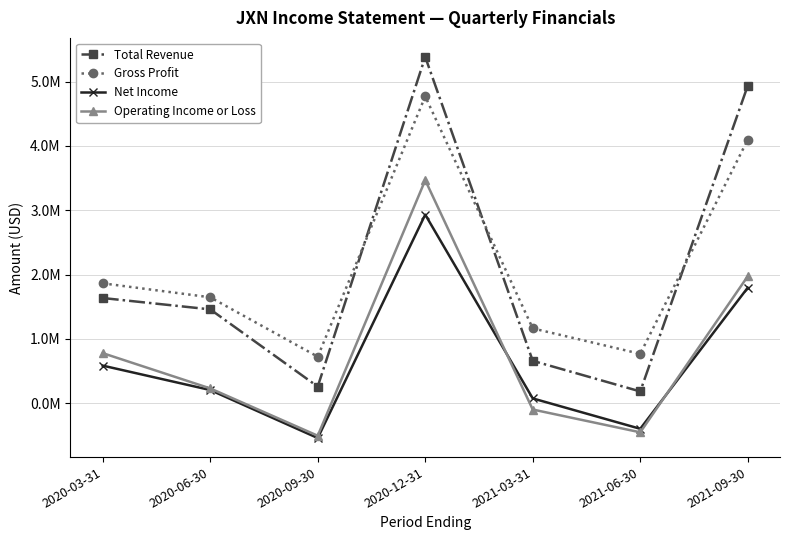

True or false: Total Revenue has more than 1 points higher than both neighbors.

False